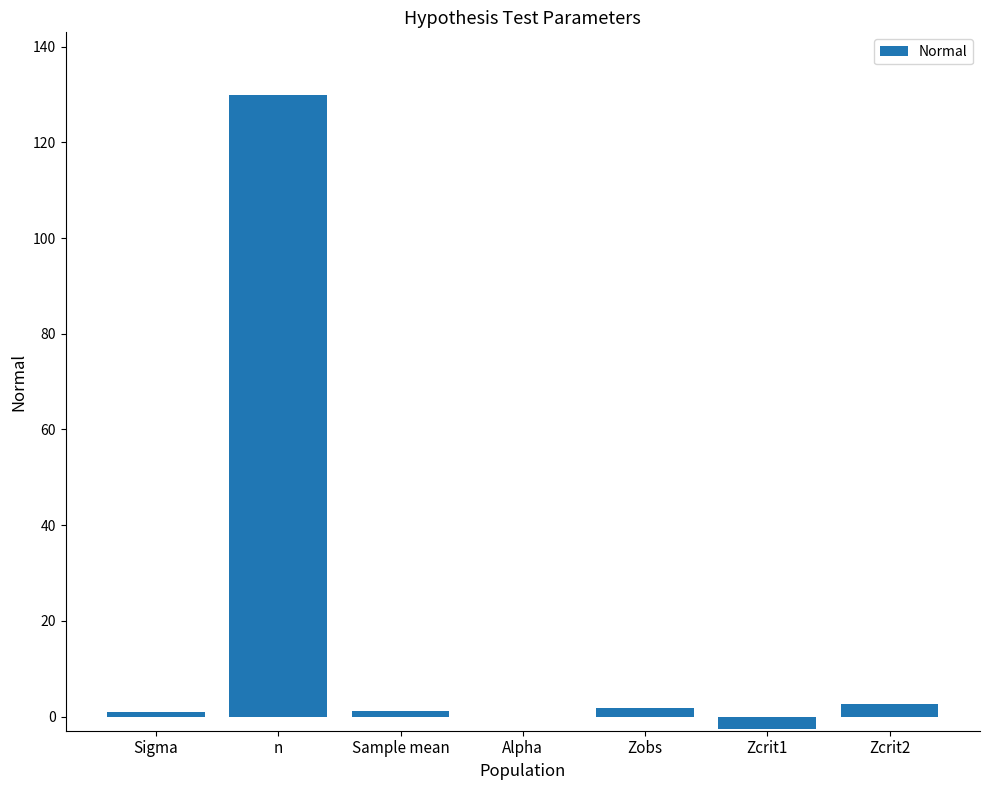

What is the sum of all values?

133.9